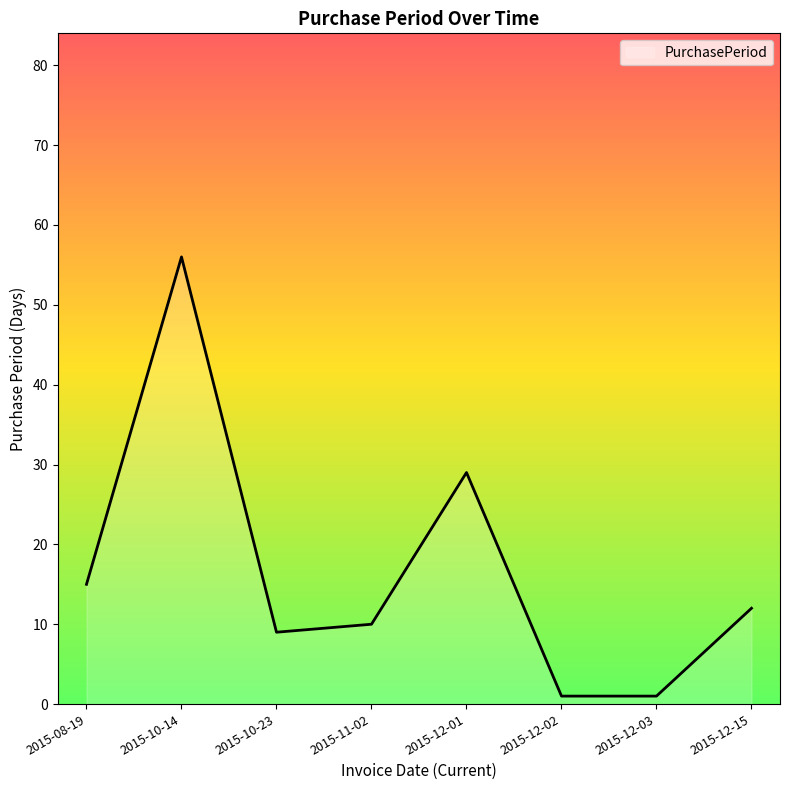

What is the difference between the second highest and minimum values?

28